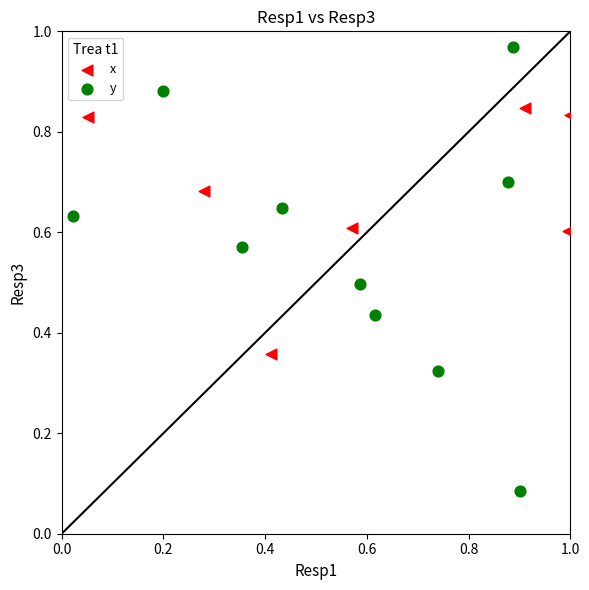

Which series contains the lowest Y value?

y